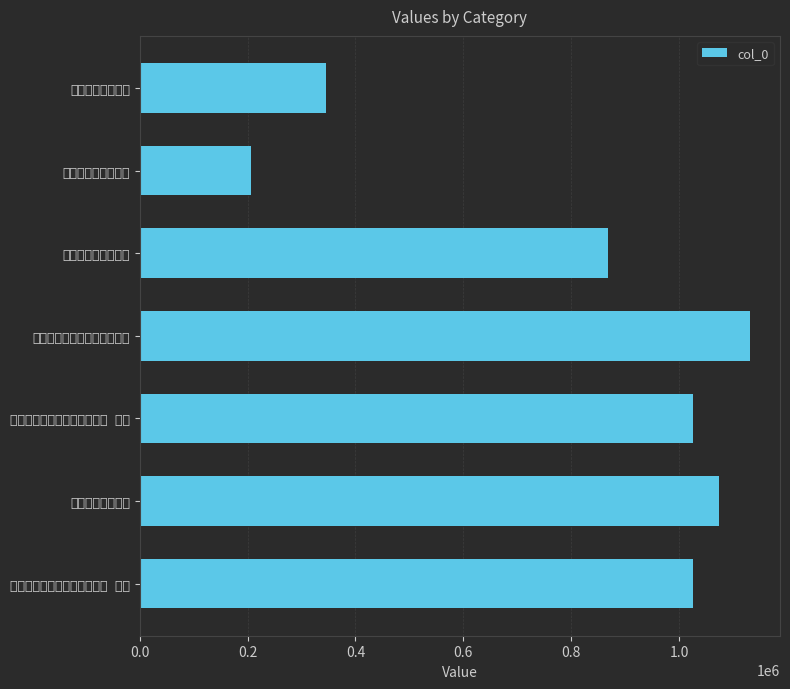

What is the minimum value shown in the chart?

206852